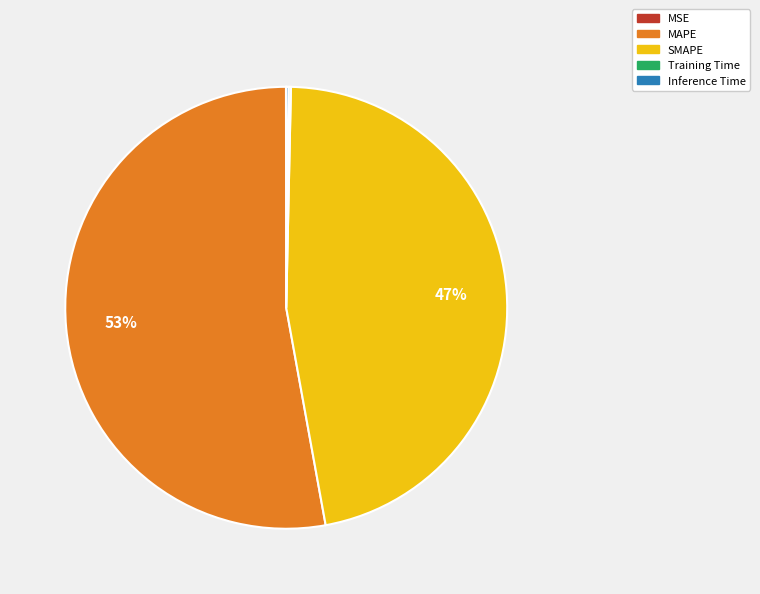

Between MAPE and SMAPE, which is larger?

MAPE